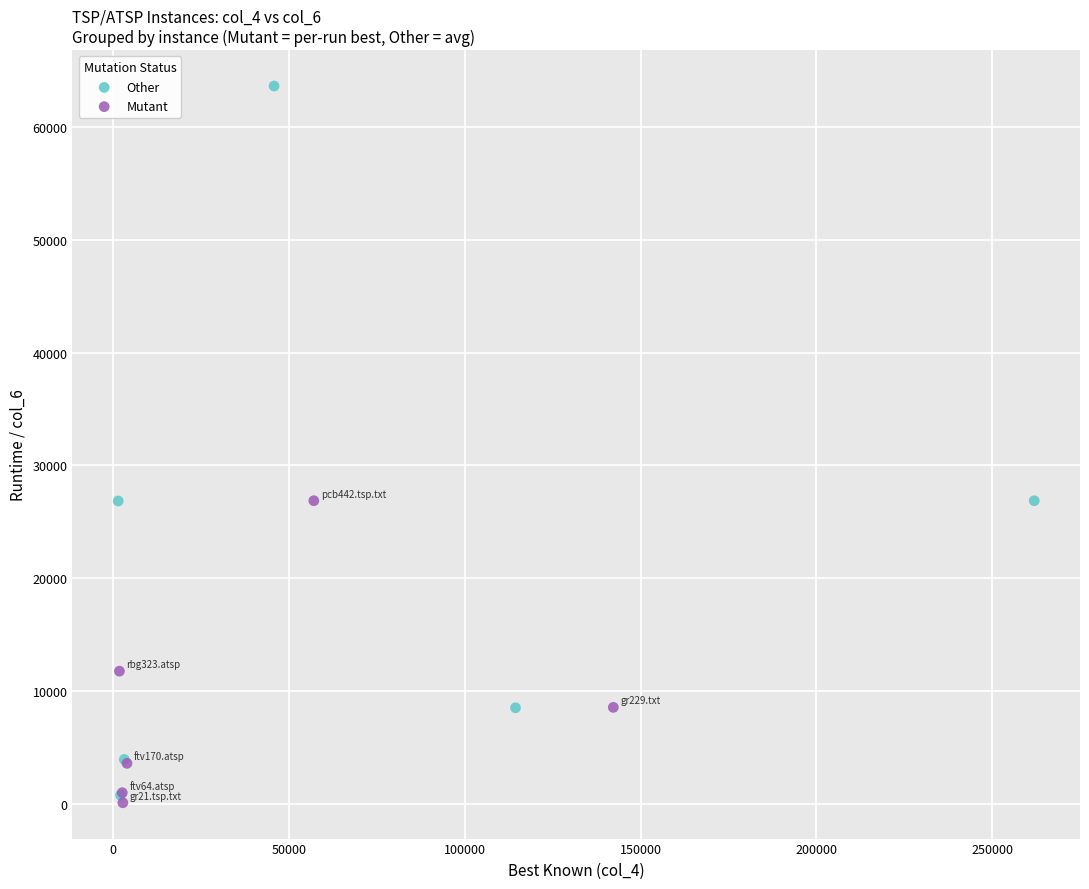

Which series has the widest spread of Y values?

Other